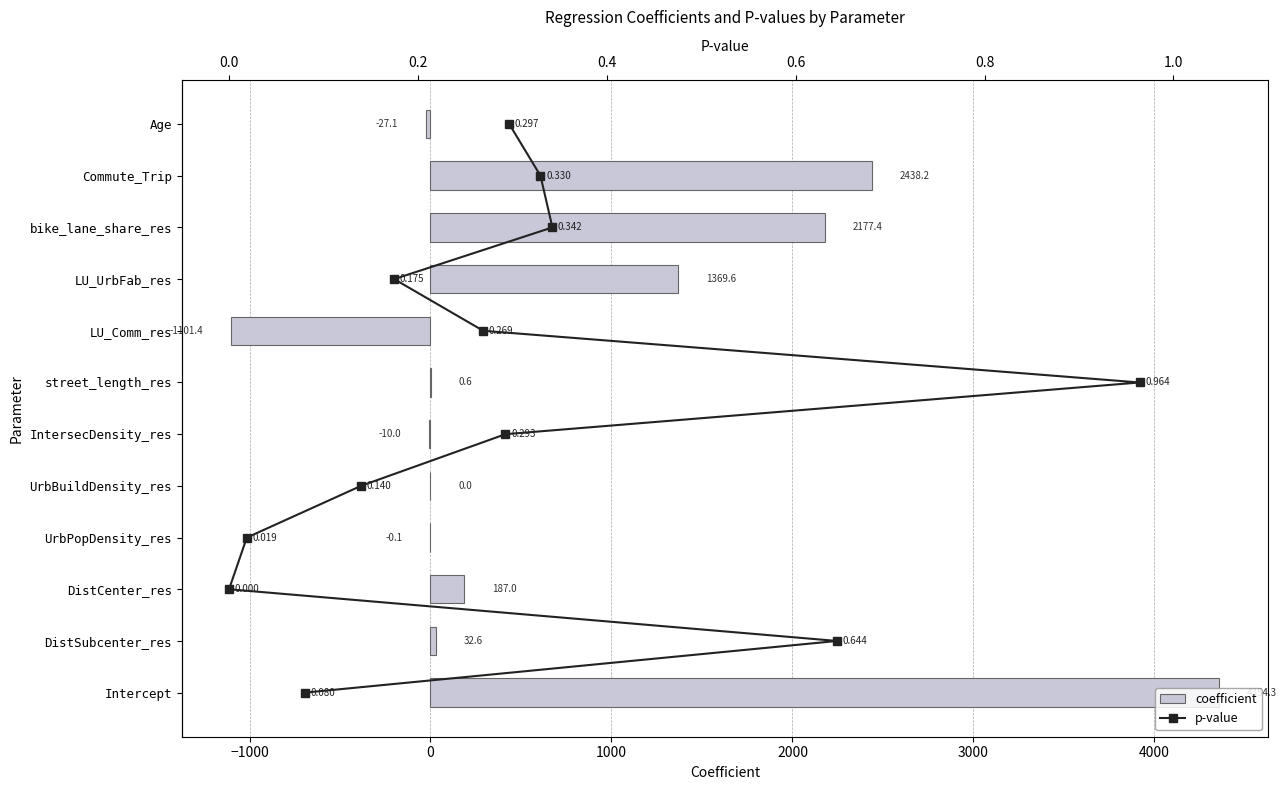

Which series has the widest spread of values?

coefficient